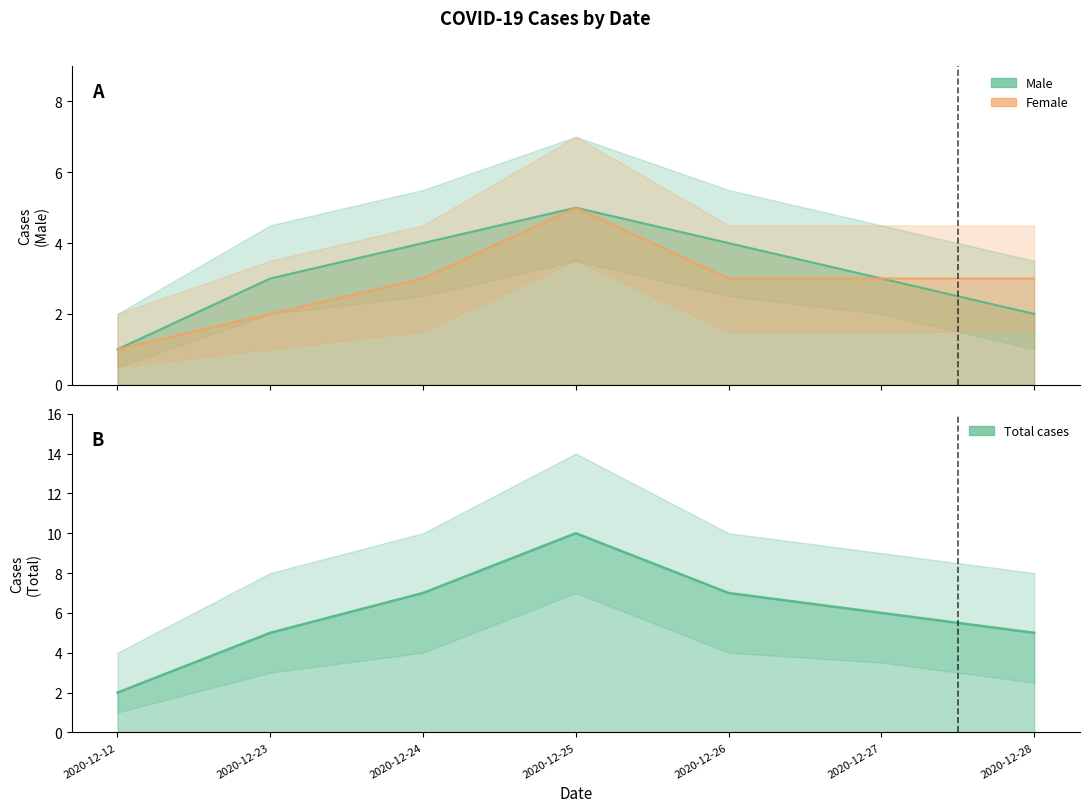

Which has a higher value, 2020-12-28 or 2020-12-27?

2020-12-27